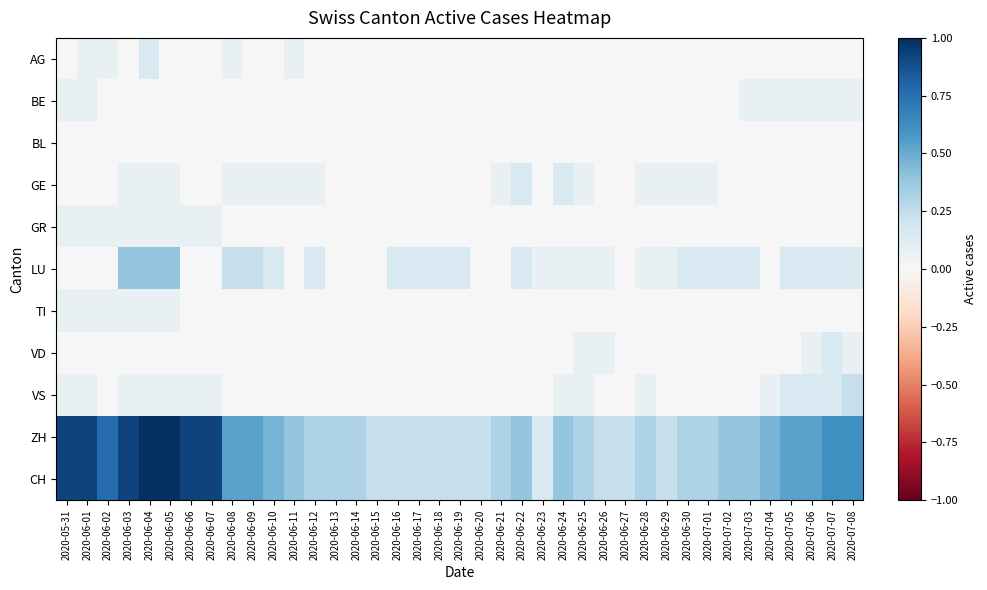

What is the total value across all series at 2020-06-26?

0.6